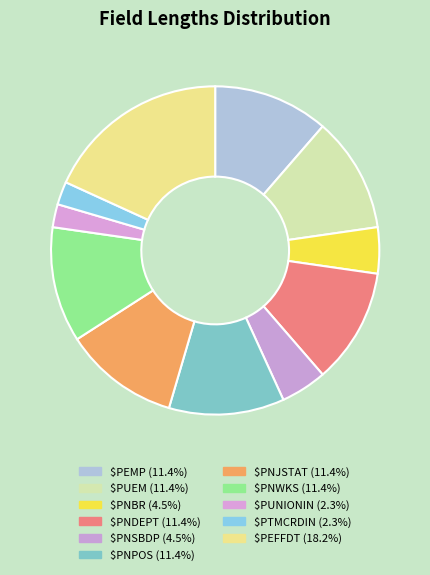

Count the number of slices in the pie.

11